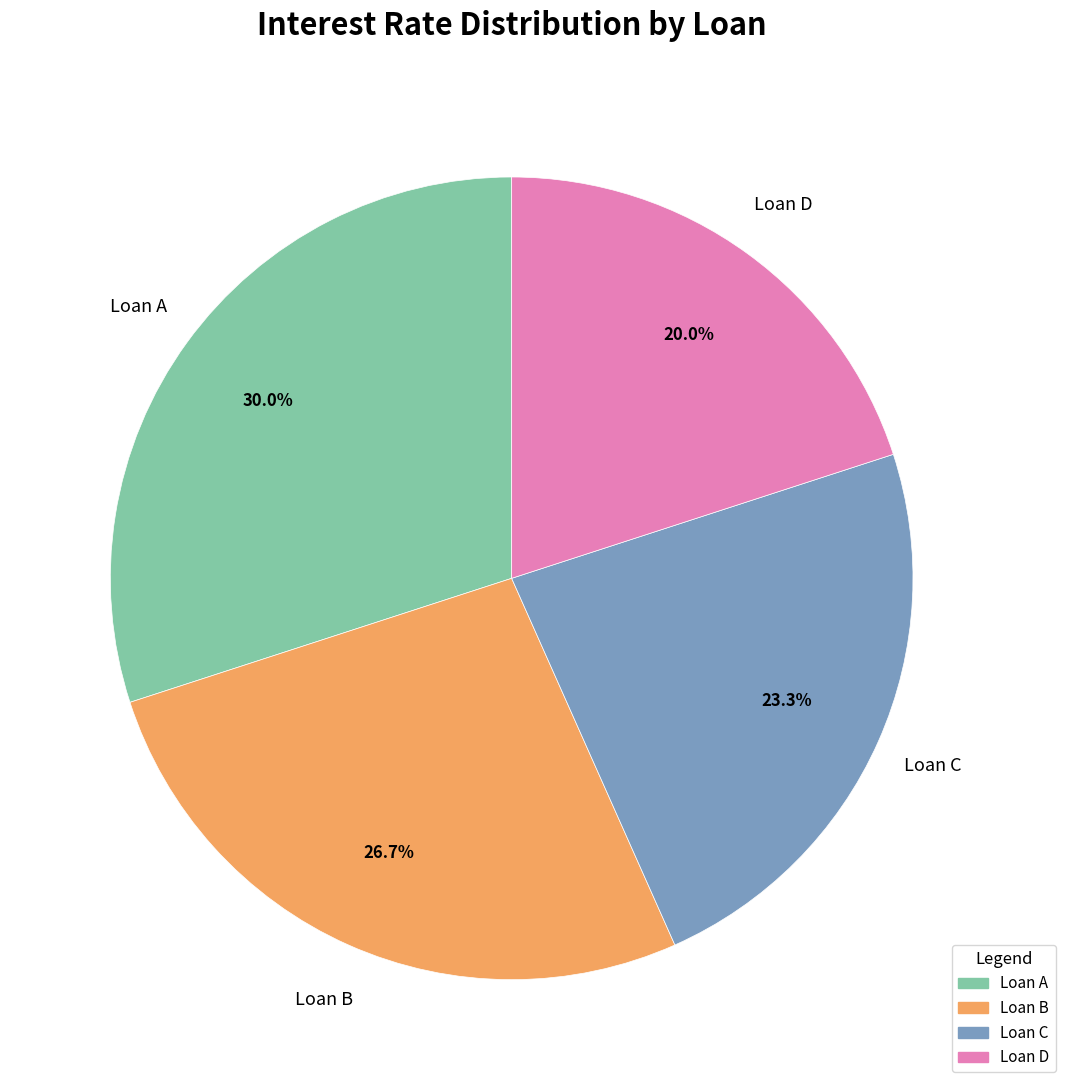

To the nearest percent, what is the difference between the largest and smallest slice percentages?

10%